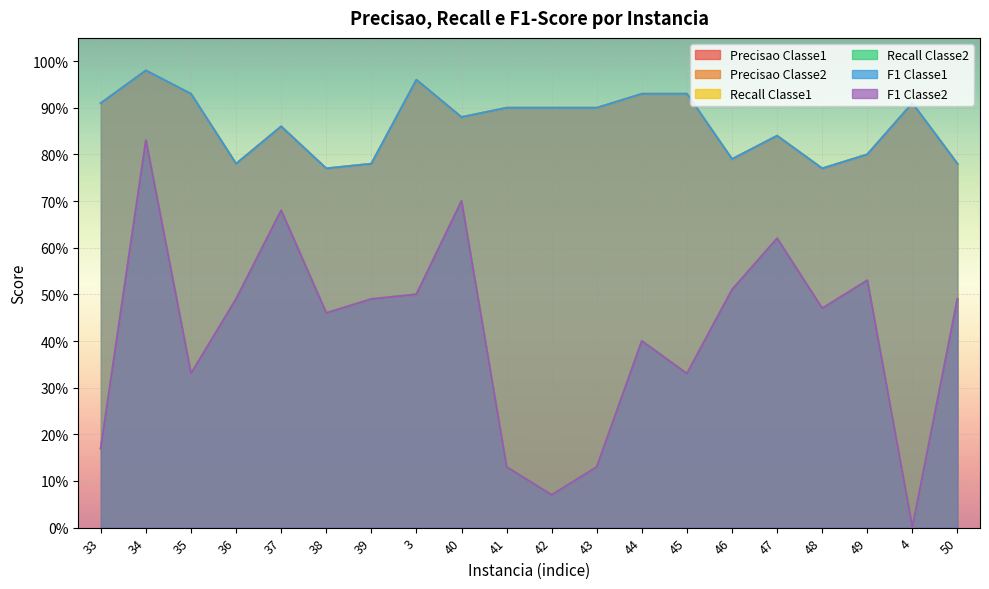

Reading left to right, extract all data points from this chart.

Precisao_Classe1: 33=0.9	34=1.0	35=0.9	36=0.8	37=0.9	38=0.8	39=0.8	3=1.0	40=0.9	41=0.9	42=0.9	43=0.9	44=0.9	45=0.9	46=0.8	47=0.8	48=0.8	49=0.8	4=0.9	50=0.8
Precisao_Classe2: 33=0.2	34=0.8	35=0.3	36=0.5	37=0.7	38=0.5	39=0.5	3=0.5	40=0.7	41=0.1	42=0.1	43=0.1	44=0.4	45=0.3	46=0.5	47=0.6	48=0.5	49=0.5	4=0.0	50=0.5
Recall_Classe1: 33=0.9	34=1.0	35=0.9	36=0.8	37=0.9	38=0.8	39=0.8	3=1.0	40=0.9	41=0.9	42=0.9	43=0.9	44=0.9	45=0.9	46=0.8	47=0.8	48=0.8	49=0.8	4=0.9	50=0.8
Recall_Classe2: 33=0.2	34=0.8	35=0.3	36=0.5	37=0.7	38=0.5	39=0.5	3=0.5	40=0.7	41=0.1	42=0.1	43=0.1	44=0.4	45=0.3	46=0.5	47=0.6	48=0.5	49=0.5	4=0.0	50=0.5
F1_Classe1: 33=0.9	34=1.0	35=0.9	36=0.8	37=0.9	38=0.8	39=0.8	3=1.0	40=0.9	41=0.9	42=0.9	43=0.9	44=0.9	45=0.9	46=0.8	47=0.8	48=0.8	49=0.8	4=0.9	50=0.8
F1_Classe2: 33=0.2	34=0.8	35=0.3	36=0.5	37=0.7	38=0.5	39=0.5	3=0.5	40=0.7	41=0.1	42=0.1	43=0.1	44=0.4	45=0.3	46=0.5	47=0.6	48=0.5	49=0.5	4=0.0	50=0.5